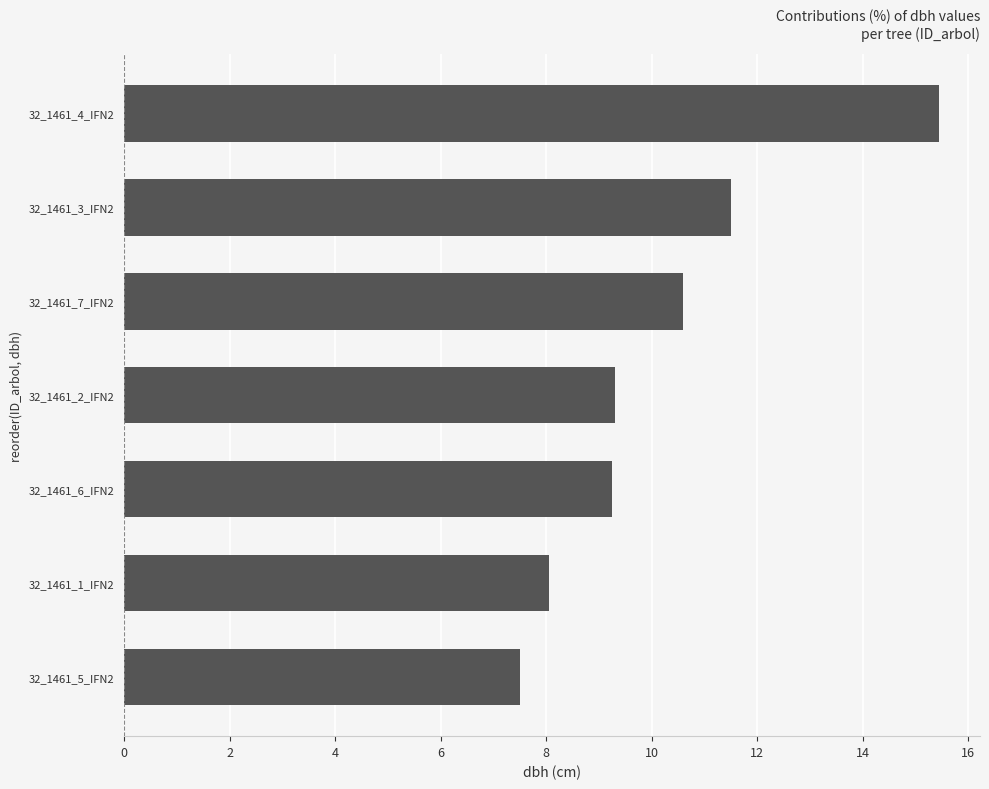

Between 32_1461_7_IFN2 and 32_1461_1_IFN2, which is larger?

32_1461_7_IFN2